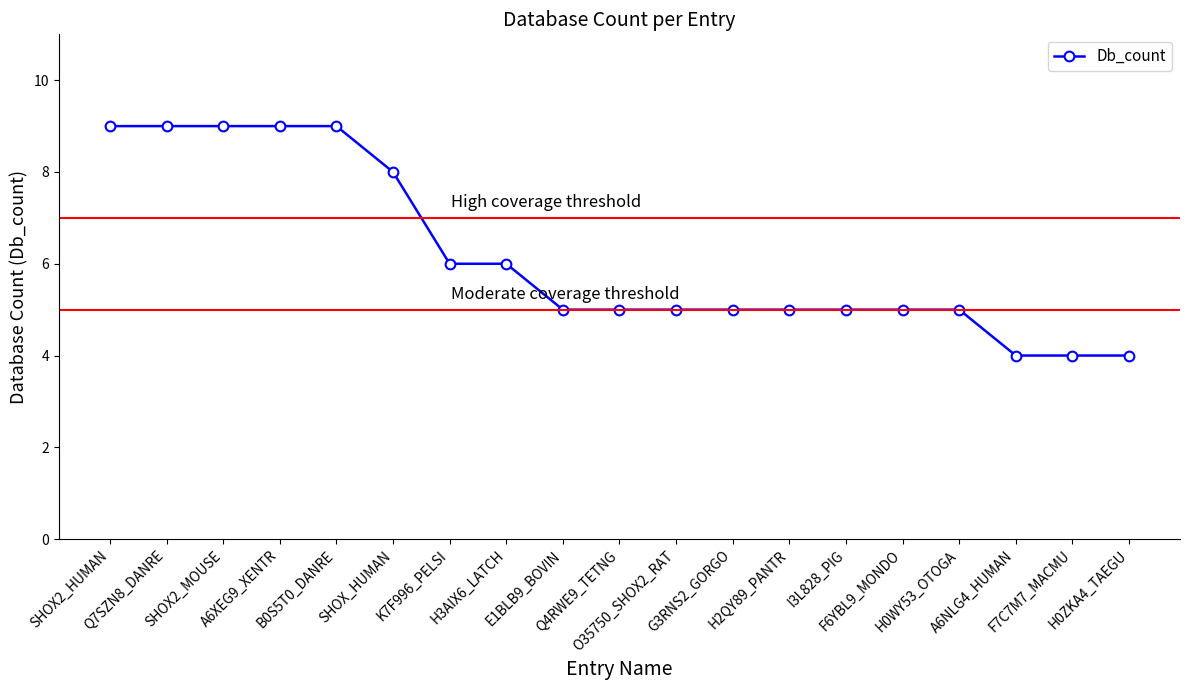

What position from the right is G3RNS2_GORGO?

8